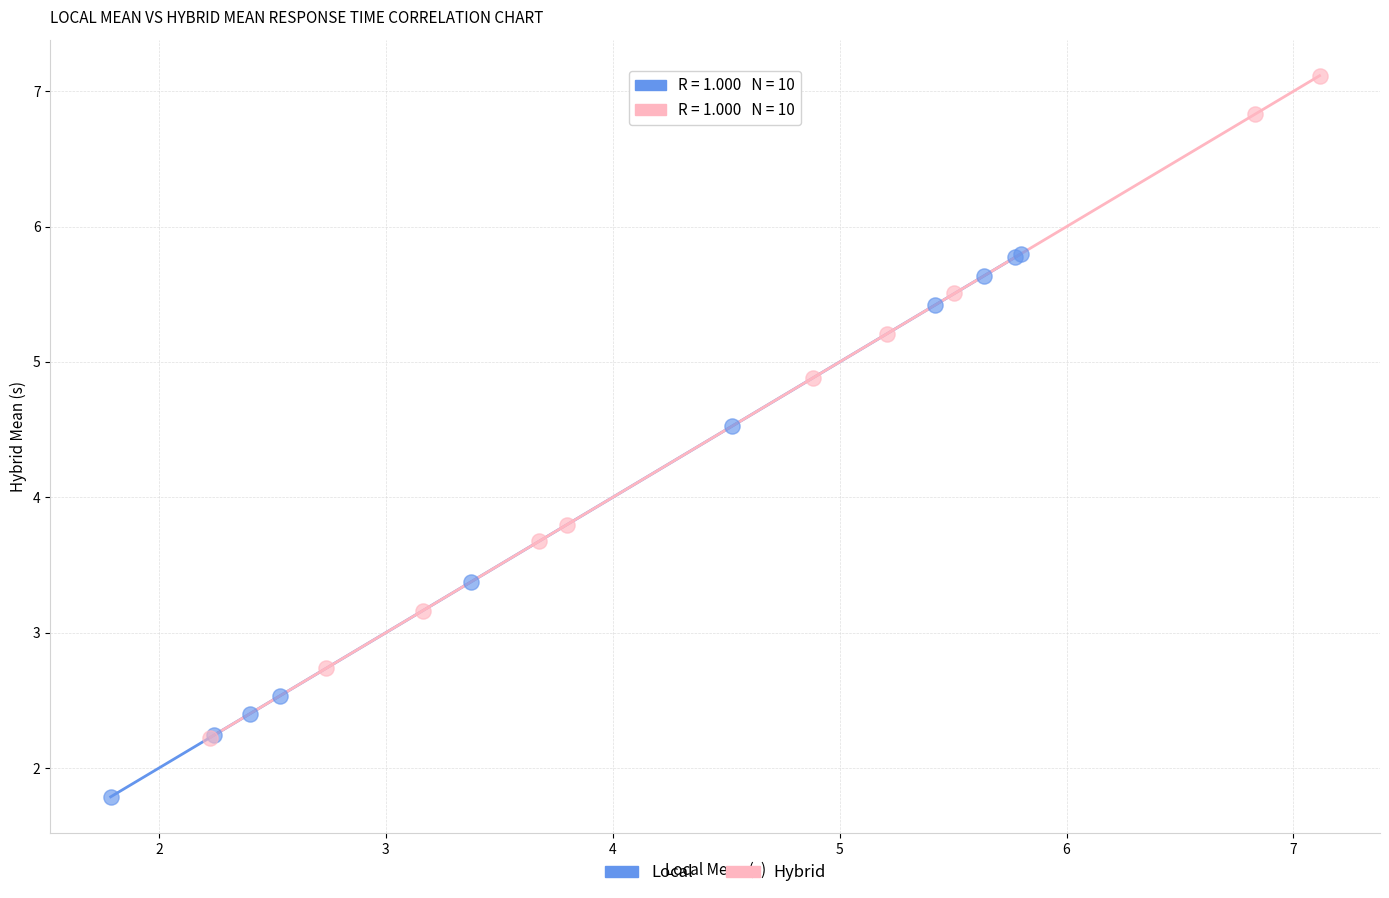

What are all the series names shown in the legend?

Local, Hybrid